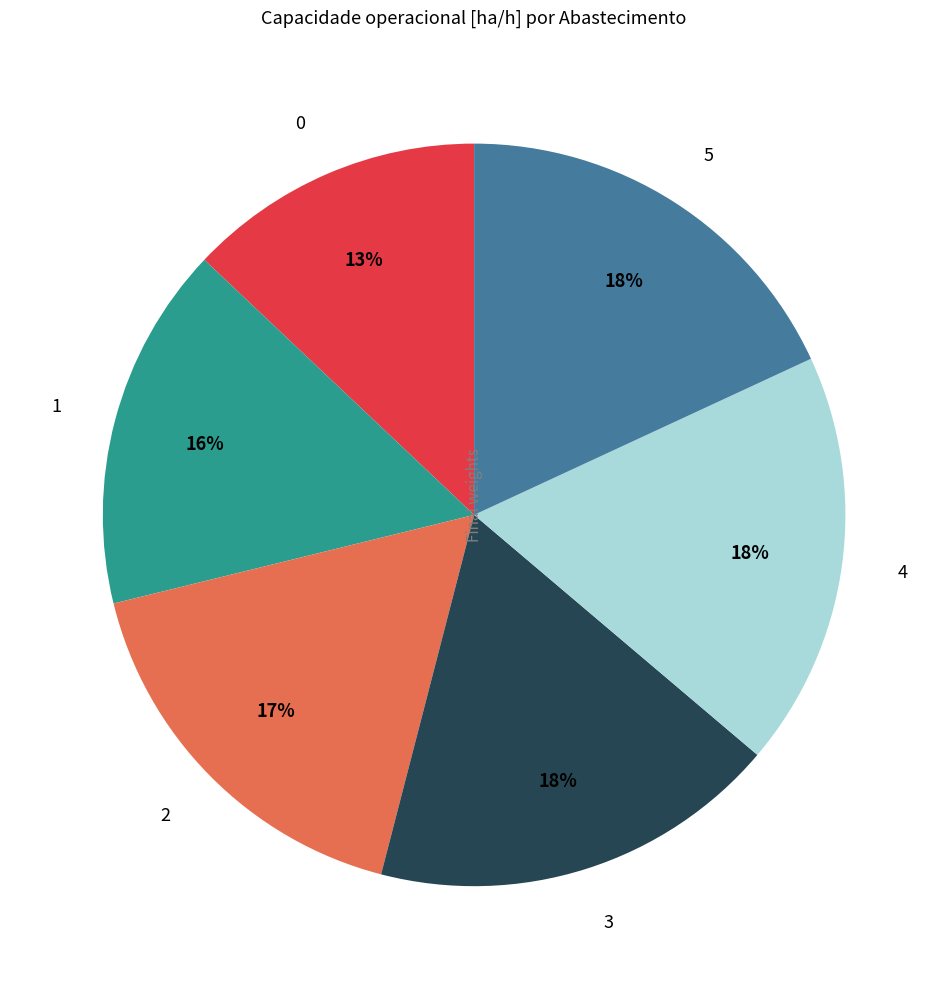

How many segments does this pie chart have?

6